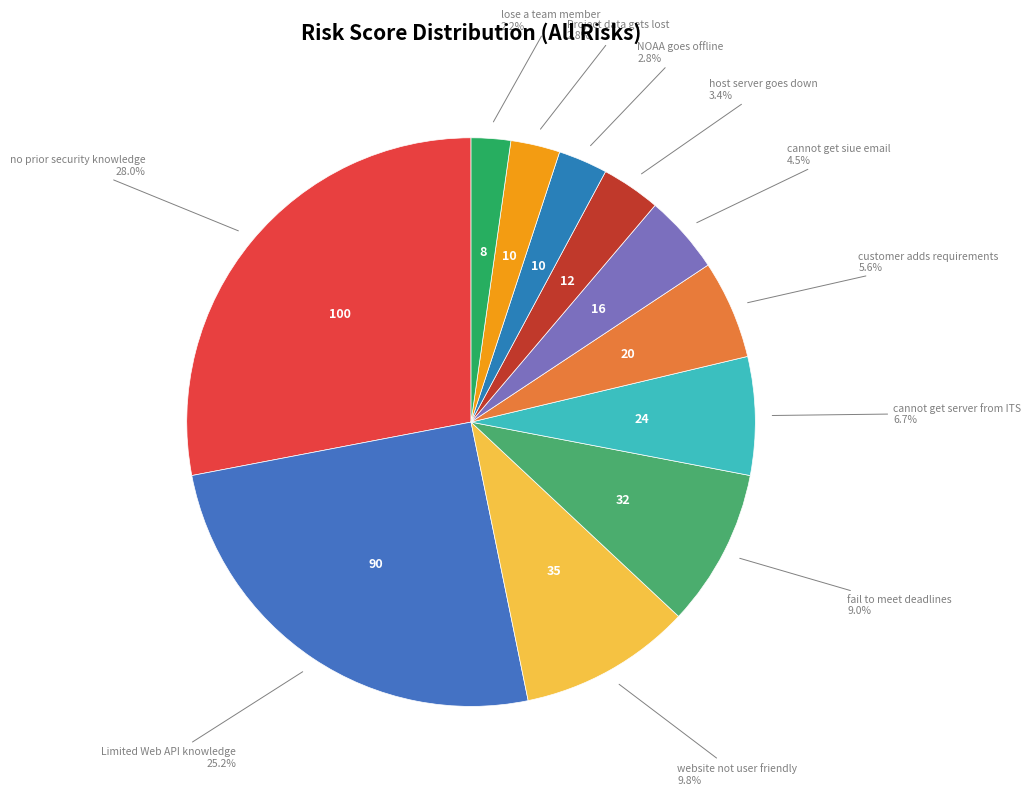

To the nearest percent, what is the average slice percentage?

9%